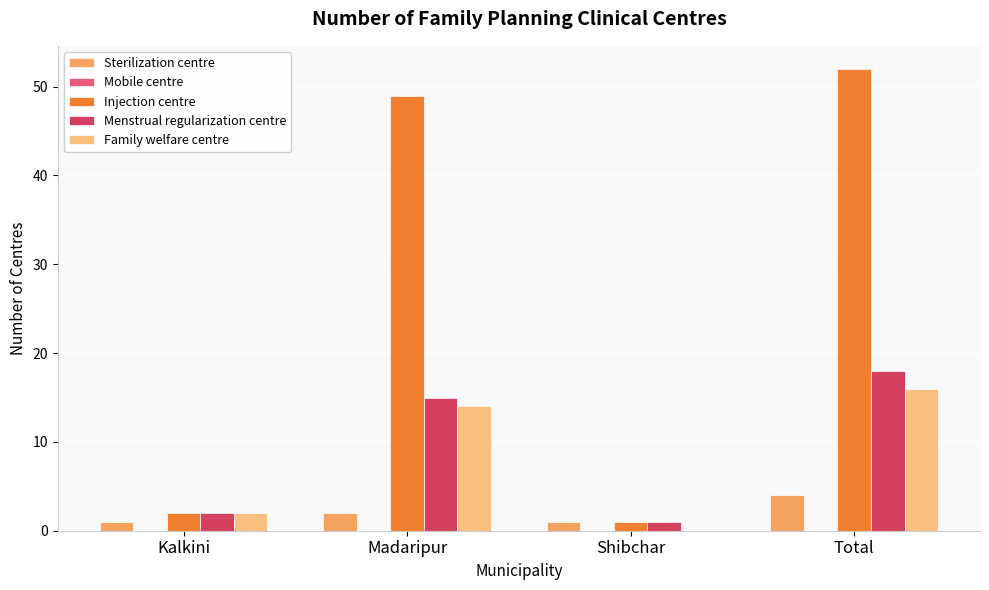

What is the sum of all Menstrual regularization centre values?

36